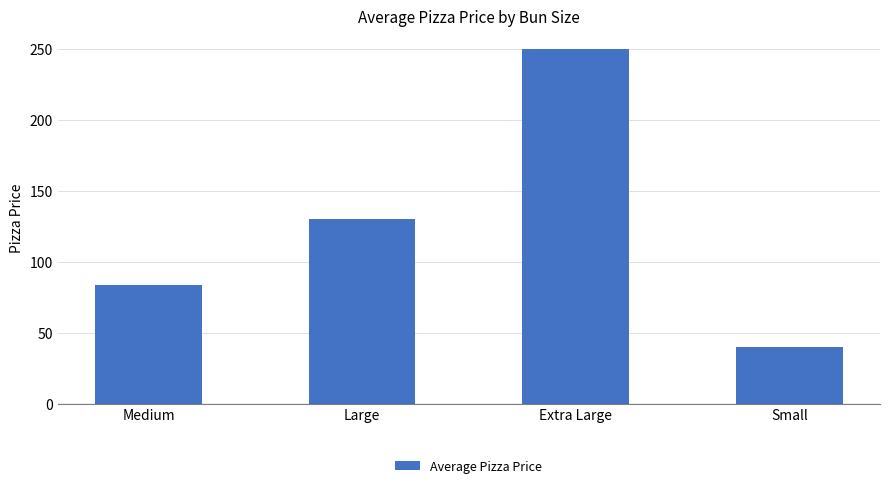

What position from the right is Large?

3